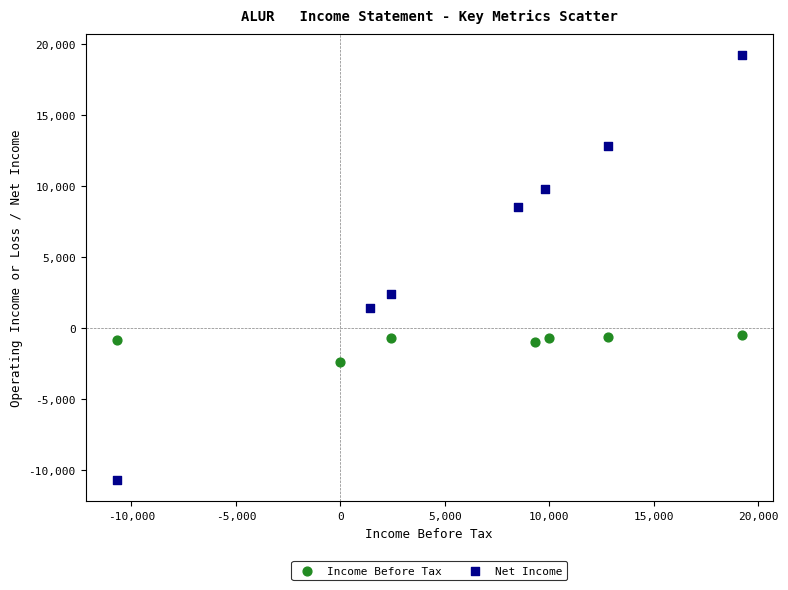

Which series reaches the minimum Y coordinate?

Net Income